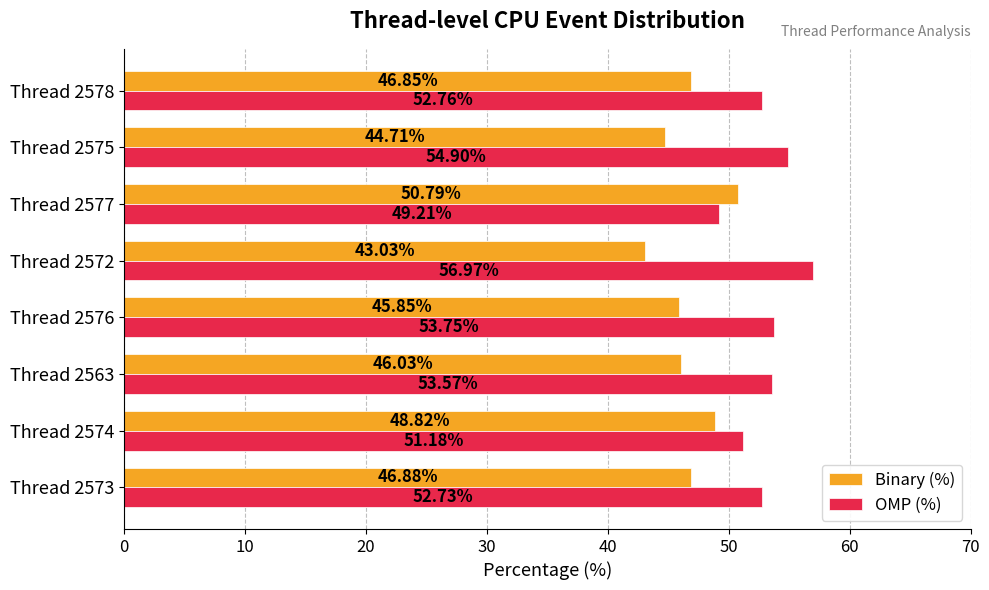

What are all the series names shown in the legend?

Binary (%), OMP (%)